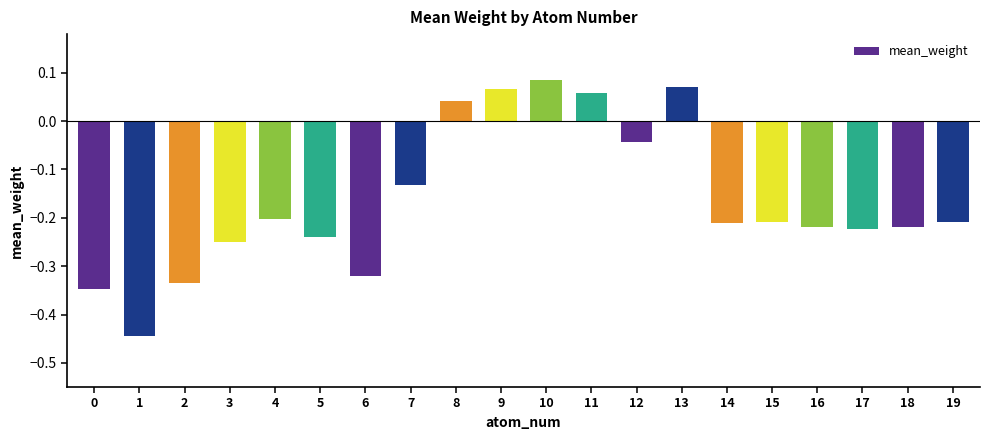

The chart shows a value of -0.2 at 17. True or false?

True